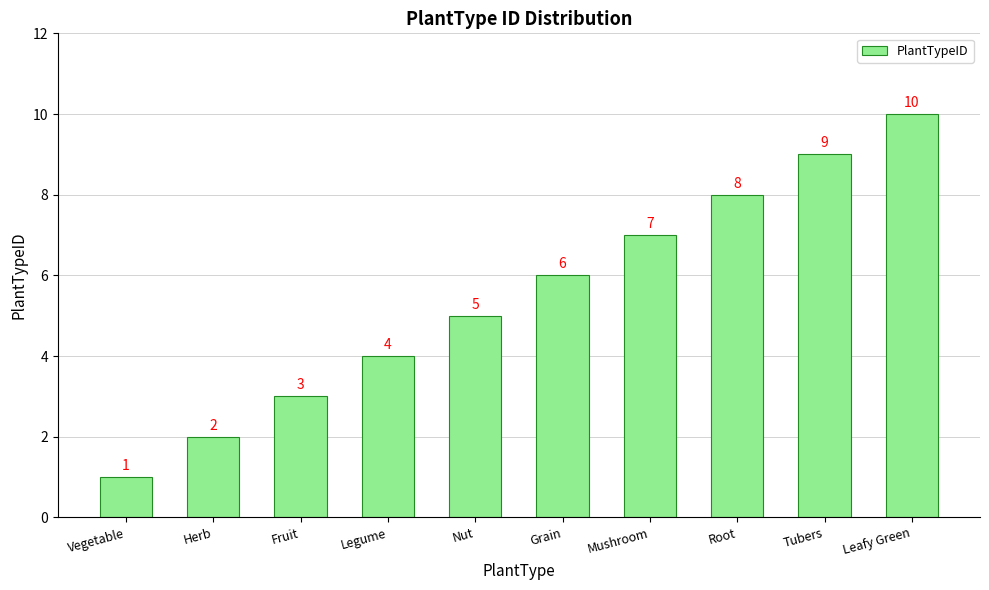

How many distinct data groups are displayed?

1